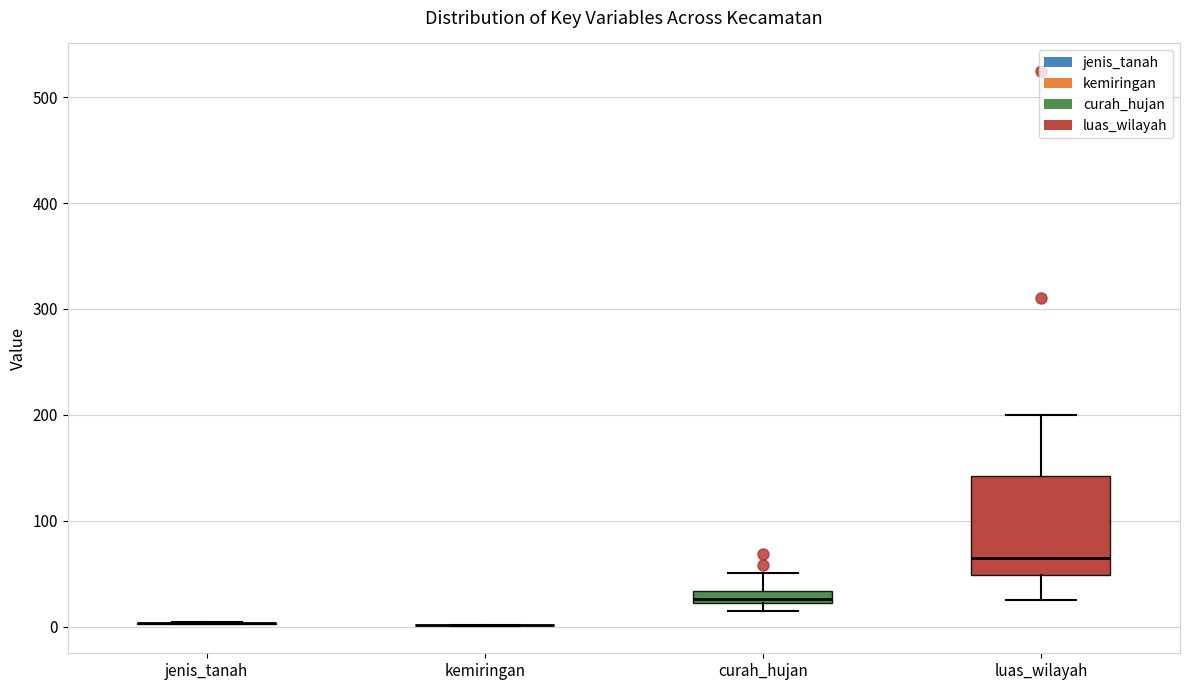

Which box is the tallest, from its lower edge to its upper edge?

luas_wilayah